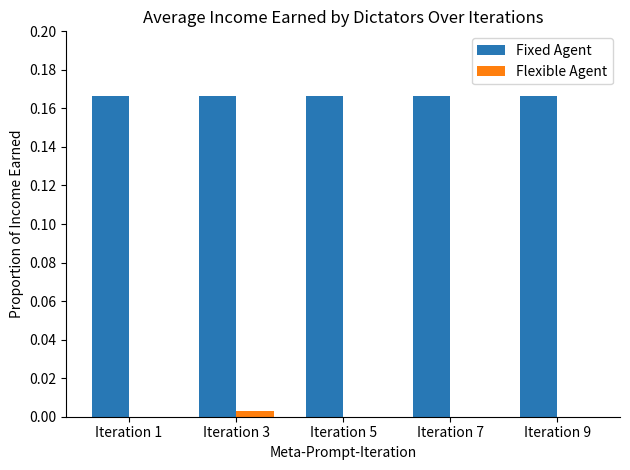

Is the value of Flexible Agent at Iteration 1 greater than the value of Fixed Agent at Iteration 1?

No